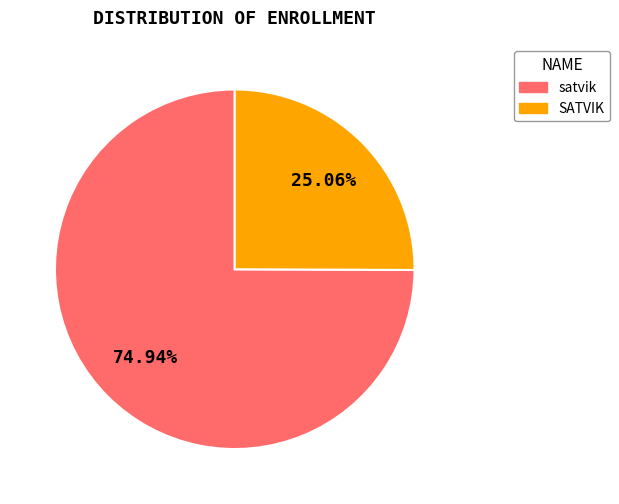

To the nearest percent, what is the average slice percentage?

50%